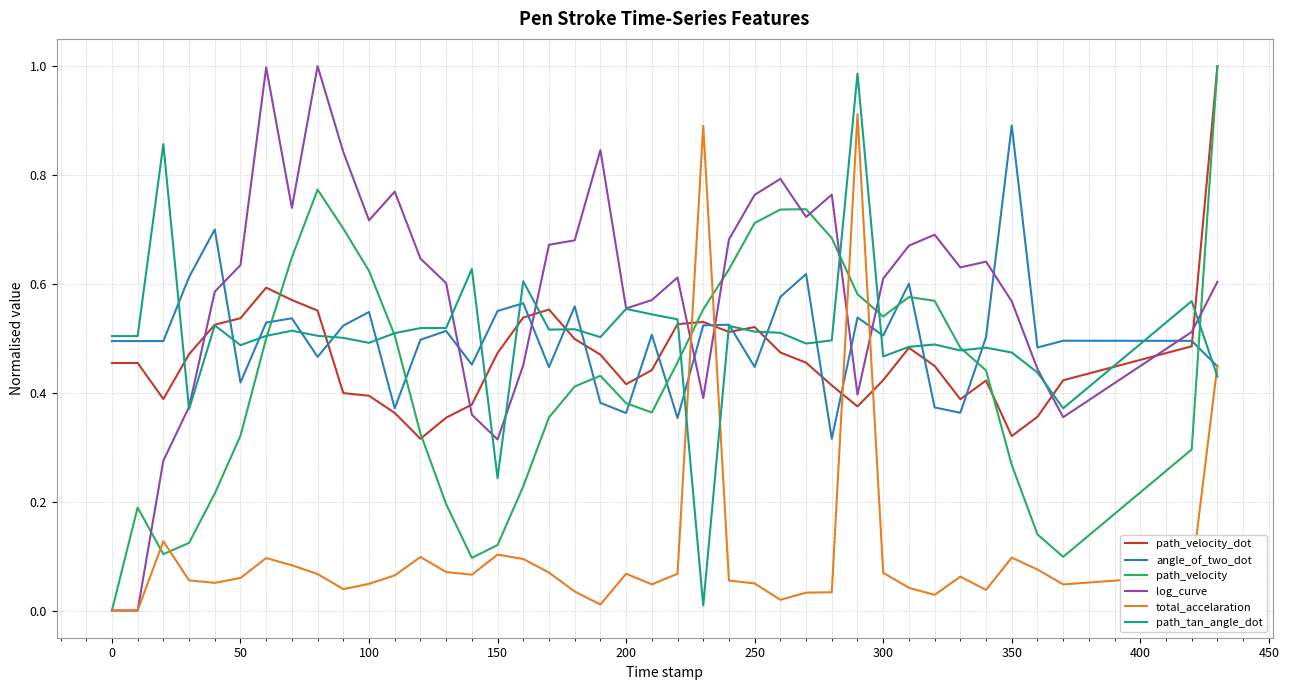

Does the chart have visible grid lines?

Yes